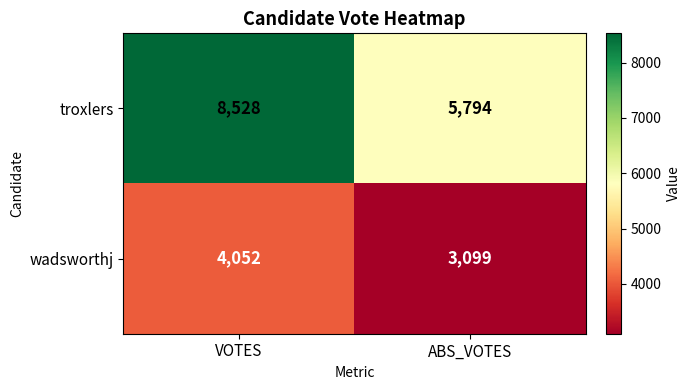

Reading left to right, transcribe all the data shown in this chart.

troxlers: 8528	5794
wadsworthj: 4052	3099